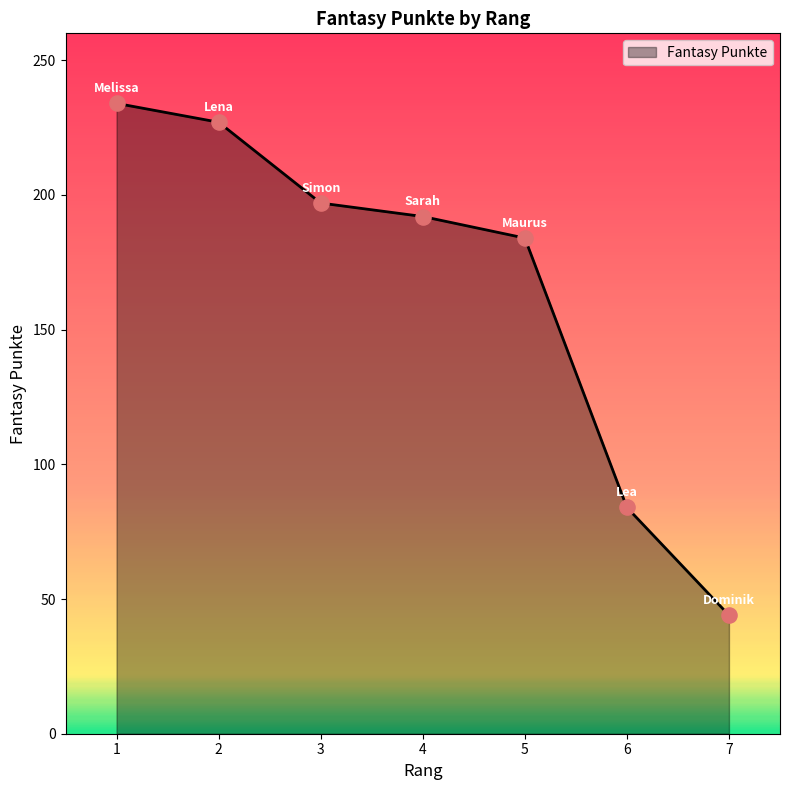

Approximately how many times larger is the value at 6 compared to 3?

0.4